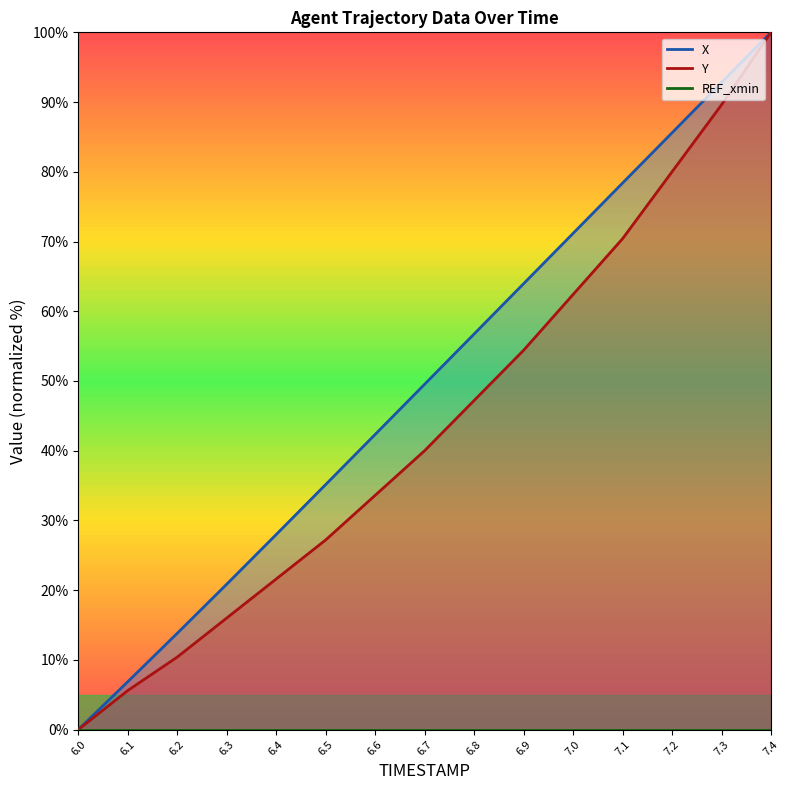

What is the maximum value for X?

100.0